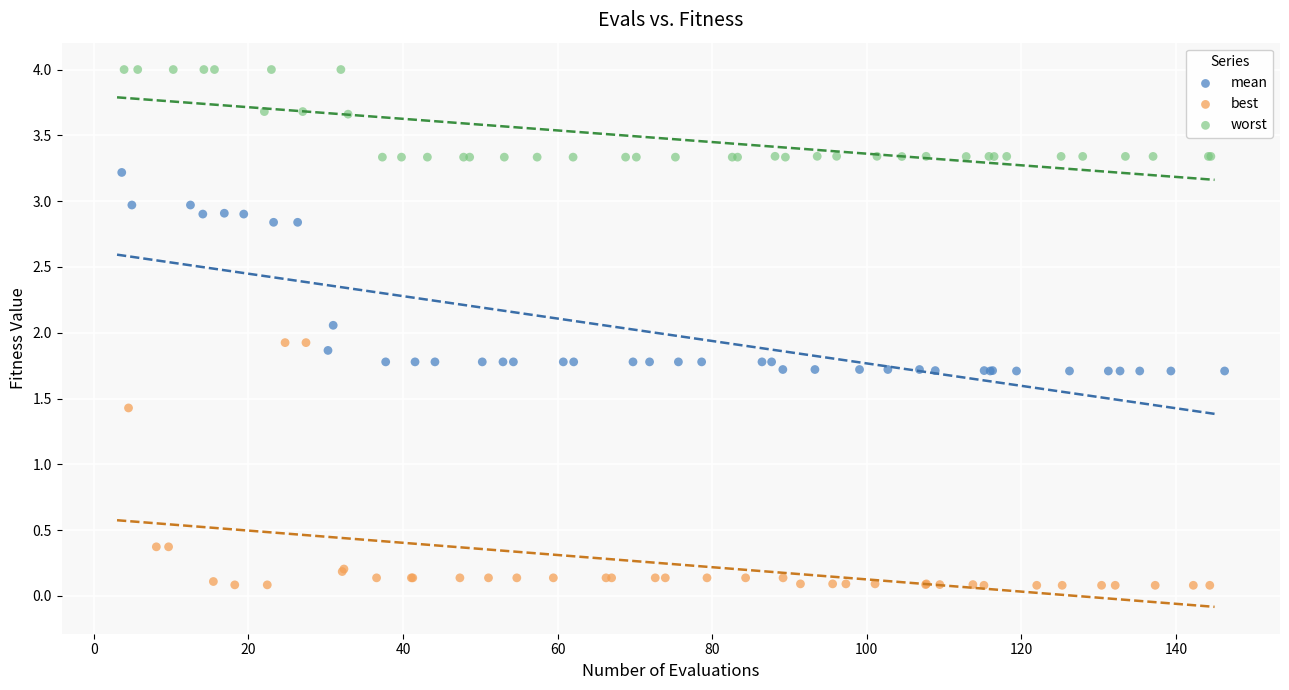

Which series contains the lowest Y value?

best